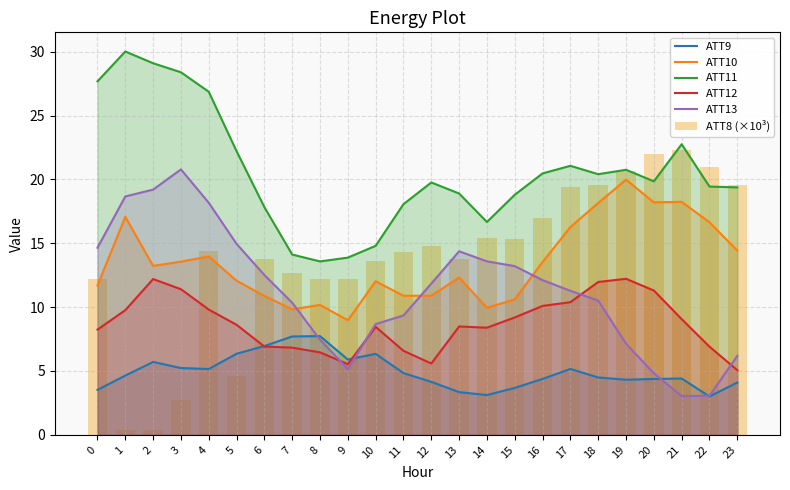

The value of ATT13 at 8 is 7.5. True or false?

True